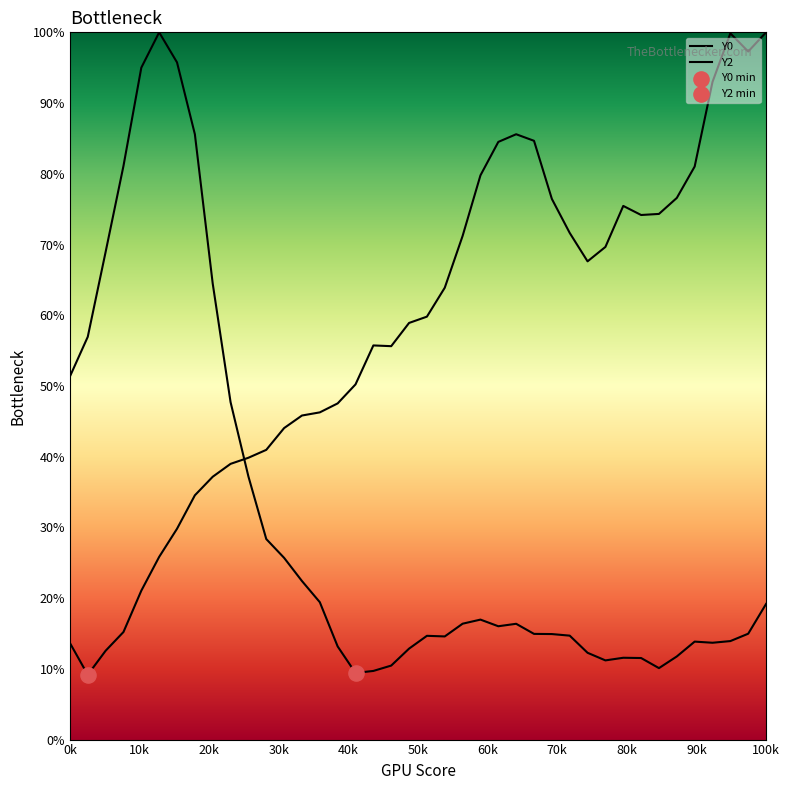

Which series contains the lowest Y value?

Y2